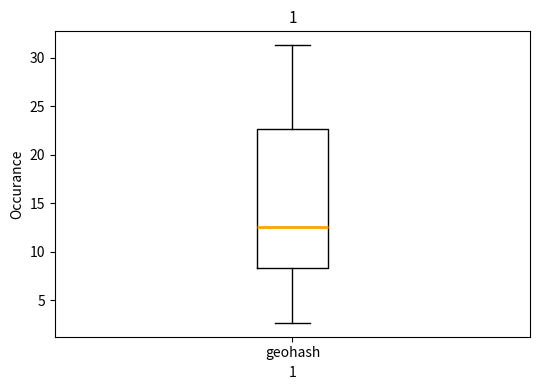

Transcribe this box plot: give where the median line is, the range the box spans, and where the two whiskers end, as read against the y-axis. The values are not printed on the chart, so give them approximately, as read against the axis.

median 12.5, box 8.5 to 22.5, whiskers 2.5 to 31.5